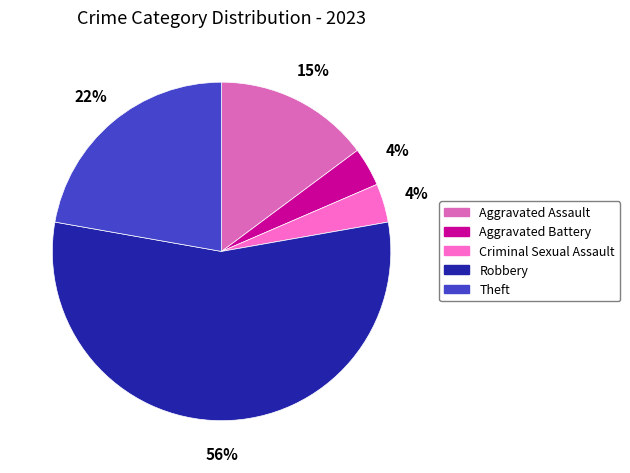

Between Theft and Criminal Sexual Assault, which is larger?

Theft